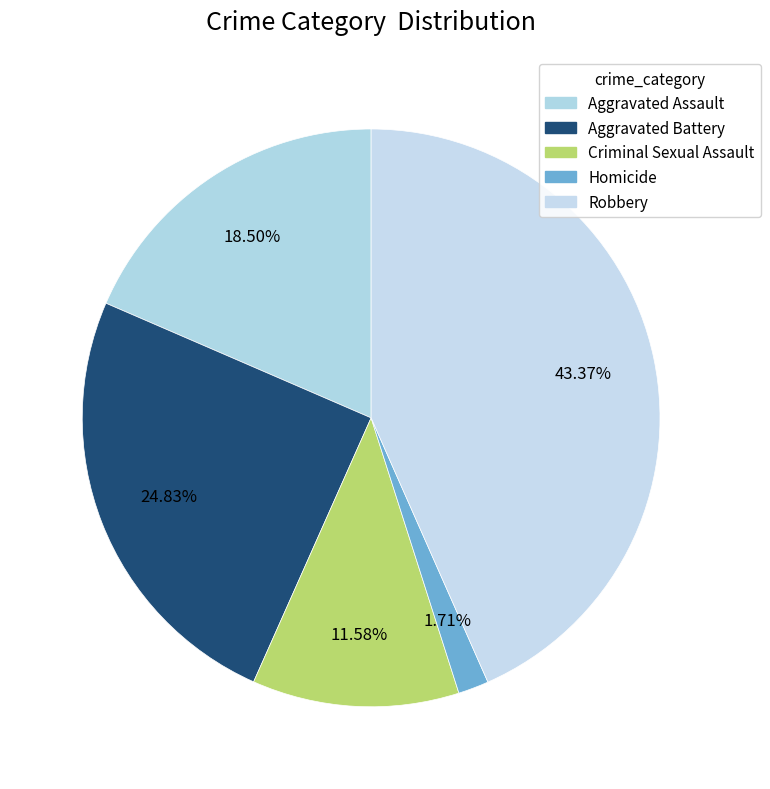

How many slices are in this pie chart?

5